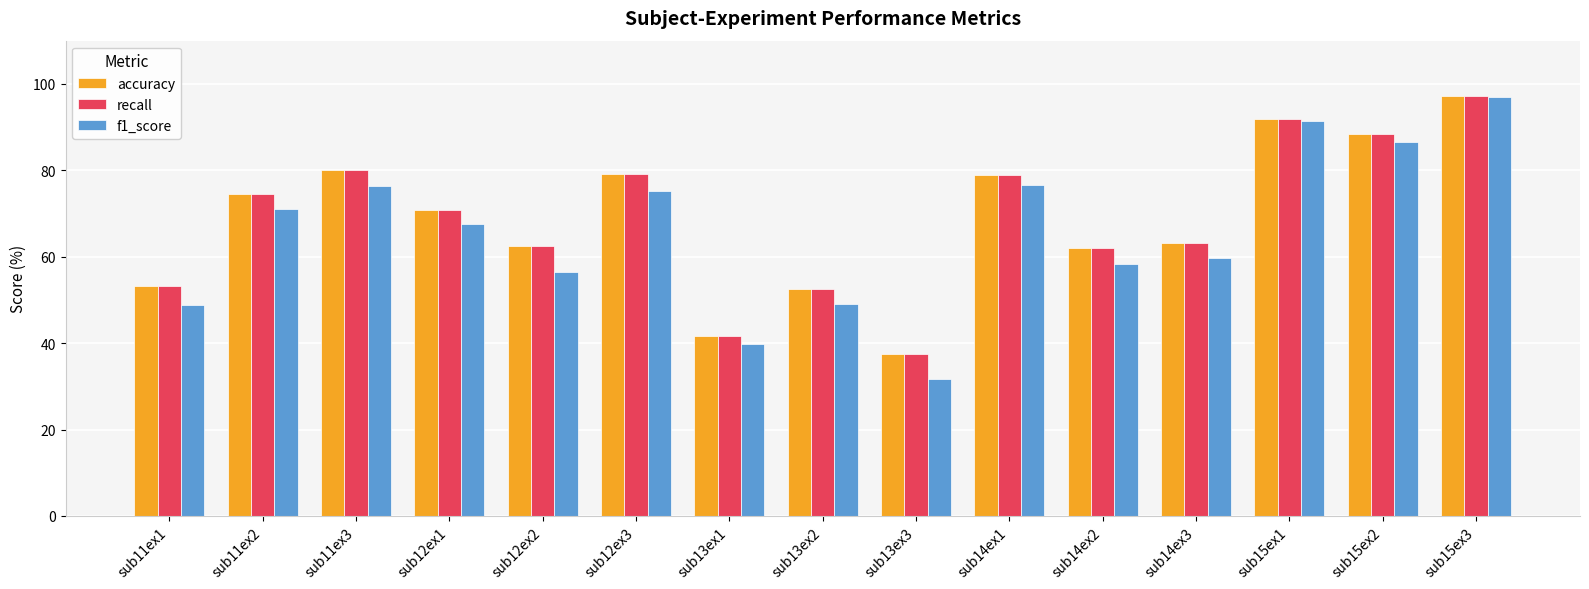

How many categories are shown in the chart?

15